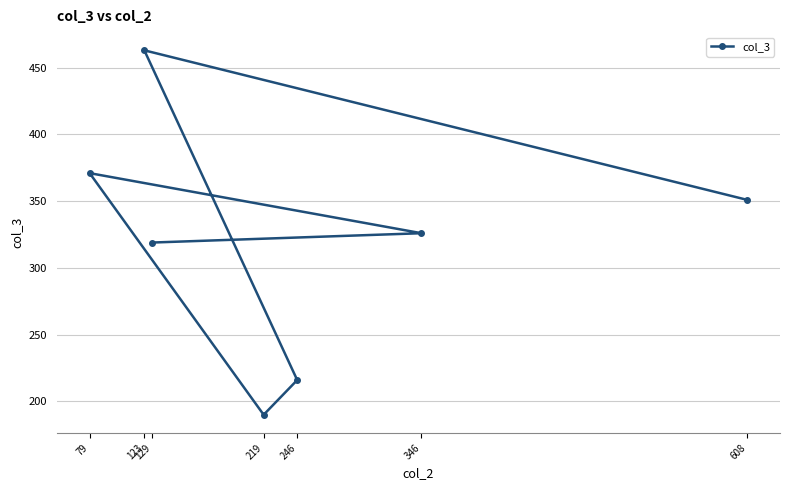

How many interior local valleys (lower than both neighbors) does the data have?

1